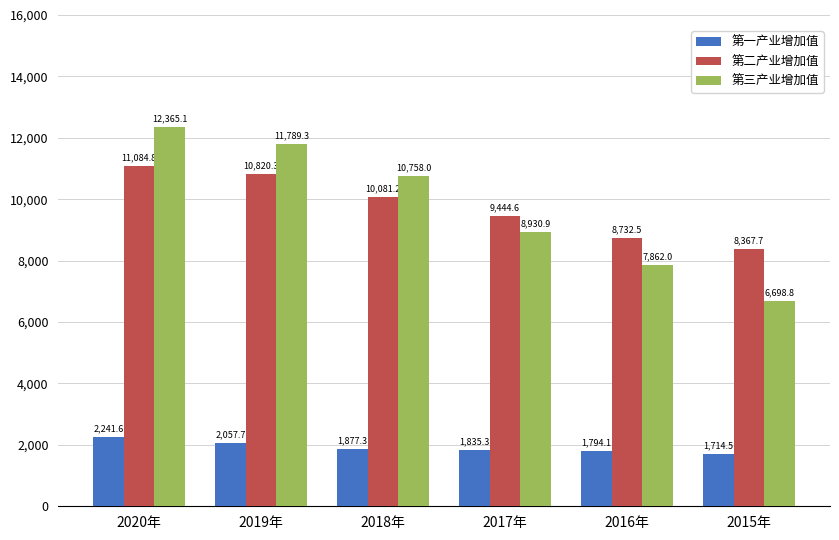

What are all the series names shown in the legend?

第一产业增加值, 第二产业增加值, 第三产业增加值